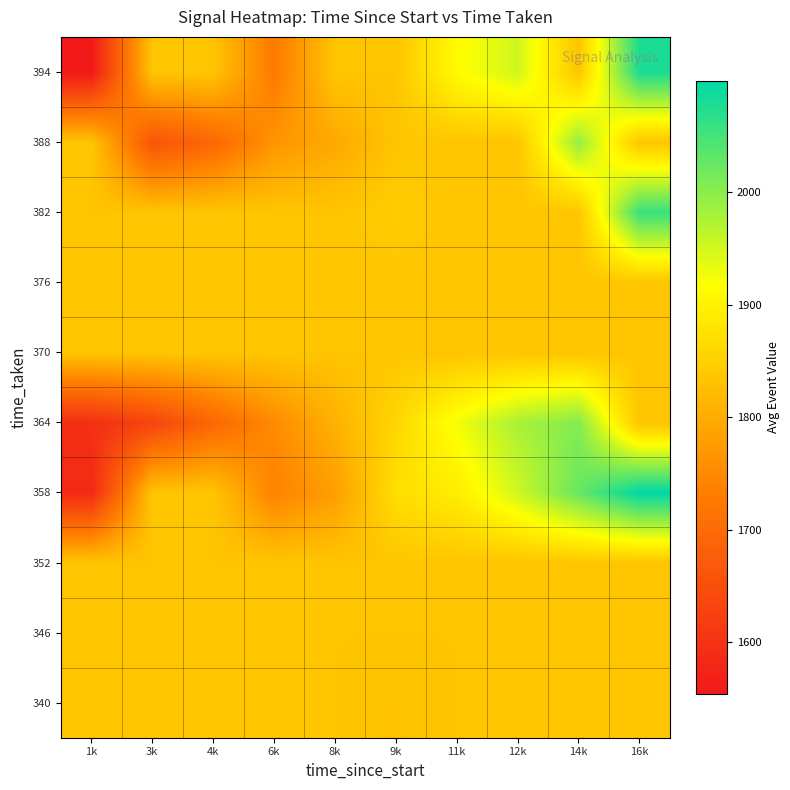

Between 14k and 3k, which is larger?

14k